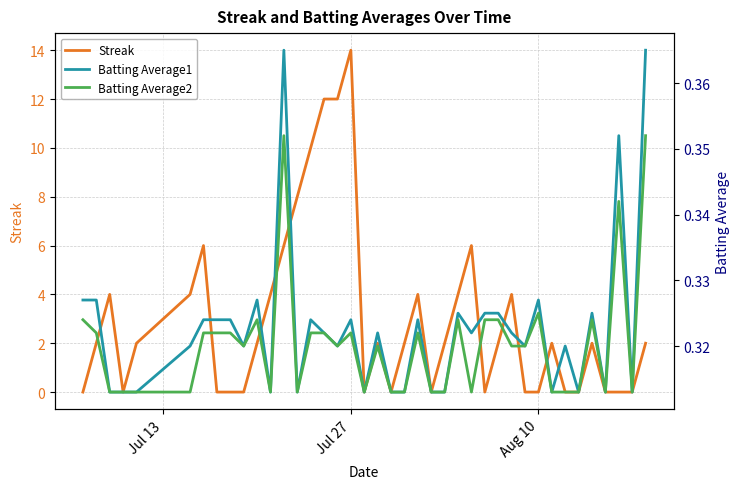

Reading left to right, transcribe all the data shown in this chart.

Streak: 0.0	2.0	4.0	0.0	2.0	4.0	6.0	0.0	0.0	0.0	2.0	4.0	6.0	8.0	10.0	12.0	12.0	14.0	0.0	2.0	0.0	2.0	4.0	0.0	2.0	4.0	6.0	0.0	2.0	4.0	0.0	0.0	2.0	0.0	0.0	2.0	0.0	0.0	0.0	2.0
Batting Average1: 0.3	0.3	0.3	0.3	0.3	0.3	0.3	0.3	0.3	0.3	0.3	0.3	0.4	0.3	0.3	0.3	0.3	0.3	0.3	0.3	0.3	0.3	0.3	0.3	0.3	0.3	0.3	0.3	0.3	0.3	0.3	0.3	0.3	0.3	0.3	0.3	0.3	0.4	0.3	0.4
Batting Average2: 0.3	0.3	0.3	0.3	0.3	0.3	0.3	0.3	0.3	0.3	0.3	0.3	0.4	0.3	0.3	0.3	0.3	0.3	0.3	0.3	0.3	0.3	0.3	0.3	0.3	0.3	0.3	0.3	0.3	0.3	0.3	0.3	0.3	0.3	0.3	0.3	0.3	0.3	0.3	0.4